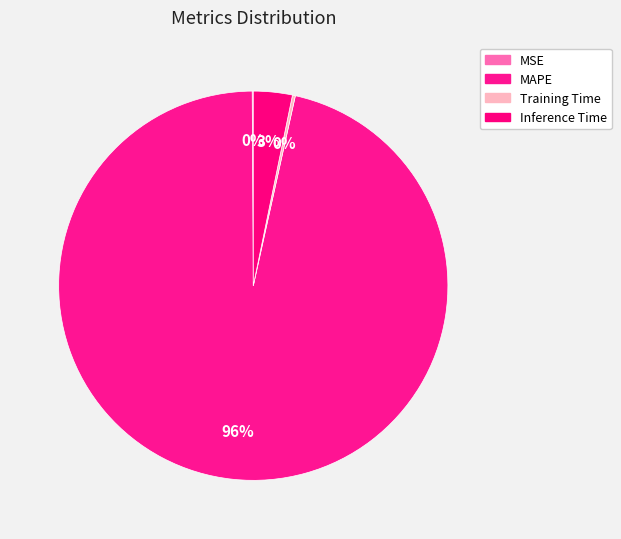

To the nearest percent, what is the combined percentage of Inference Time and MAPE?

100%